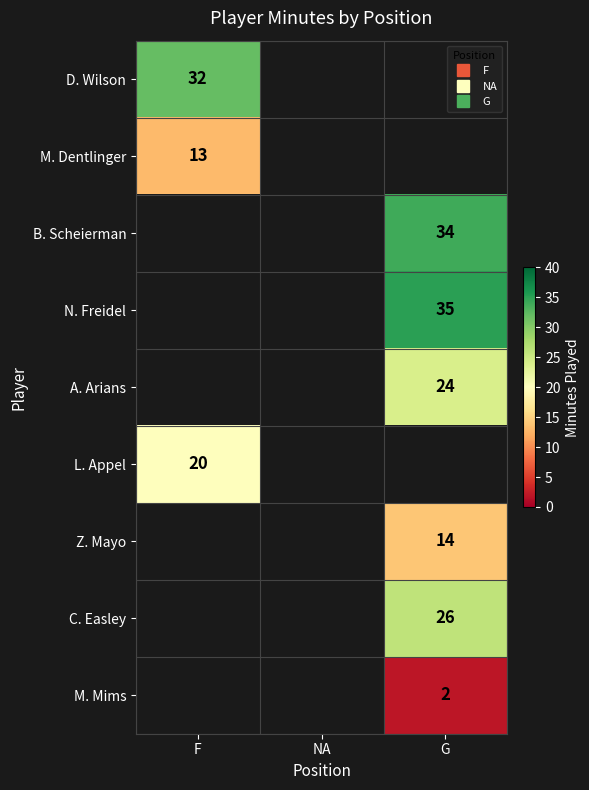

At which category does the chart reach its minimum across all series?

G